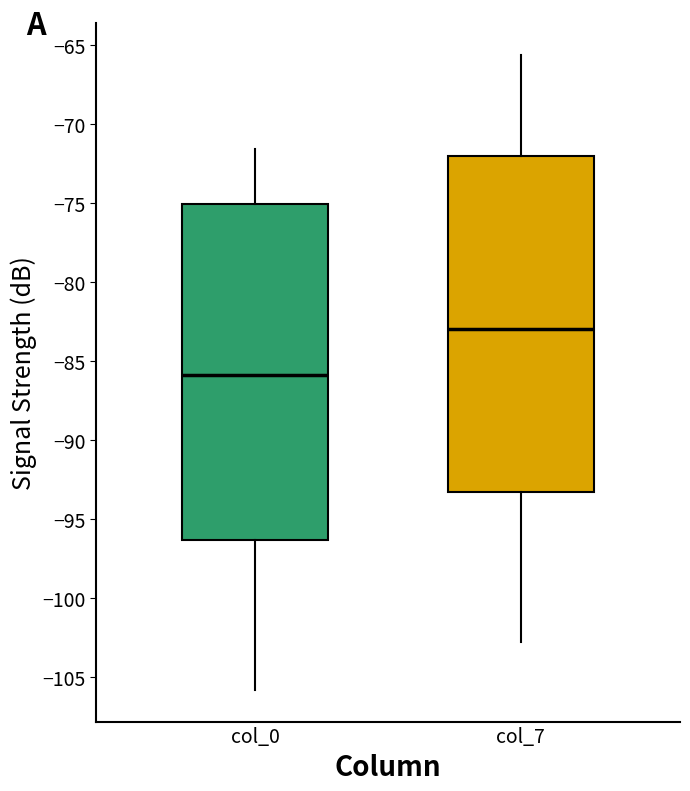

Which box's median line is the lowest?

col_0